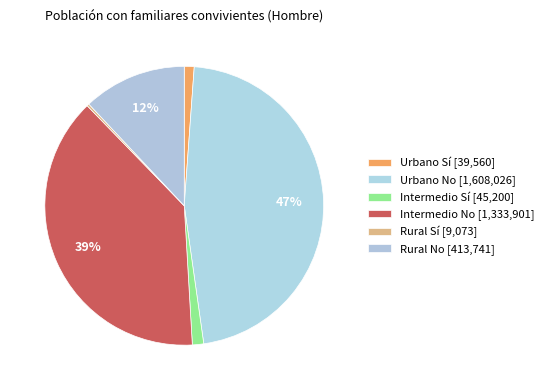

Rank the categories by value from lowest to highest.

Rural Sí, Urbano Sí, Intermedio Sí, Rural No, Intermedio No, Urbano No